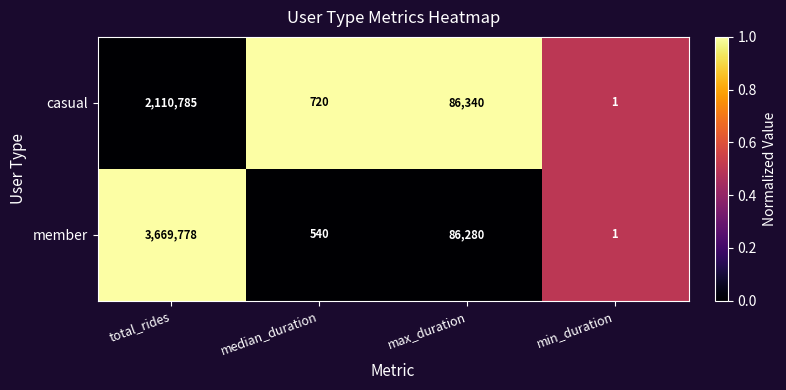

Reading right to left, list all the values displayed in this chart.

casual: 1	86340	720	2110785
member: 1	86280	540	3669778